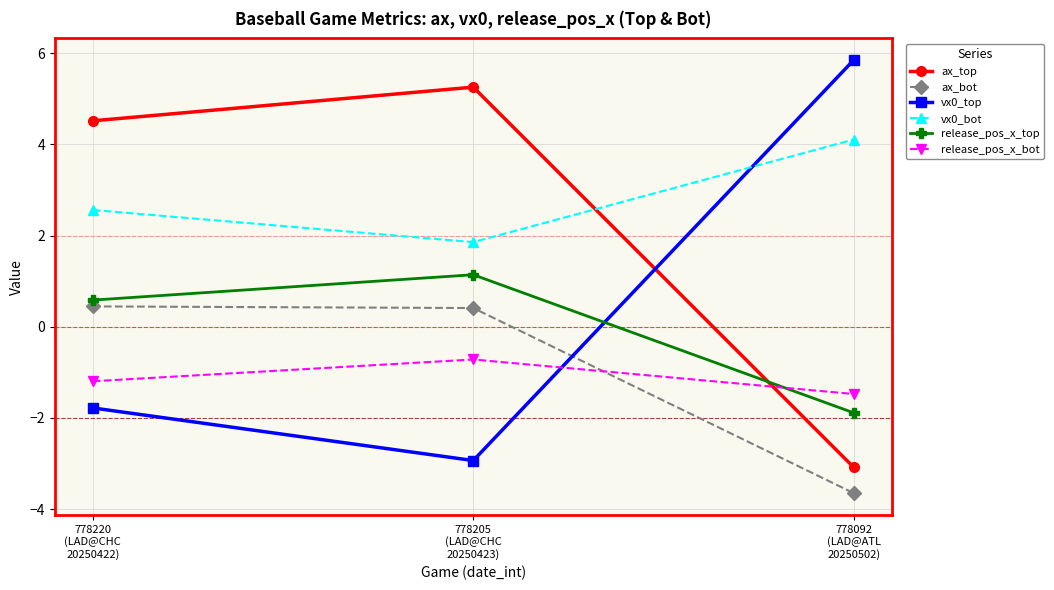

At how many categories does at least one series exceed 0?

3